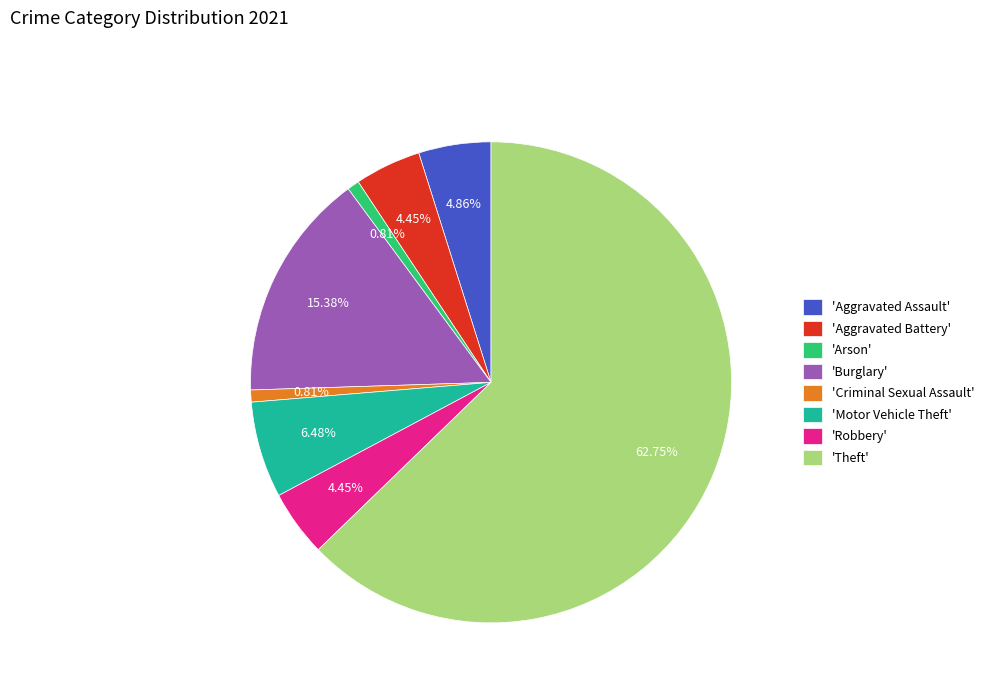

Is there any slice that represents more than half of the pie?

Yes